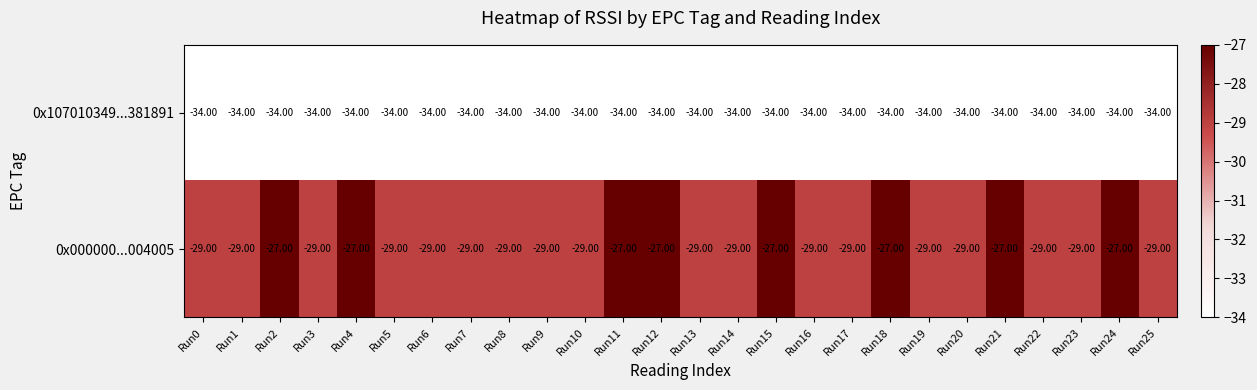

Which series has the largest total across all categories?

0x000000...004005